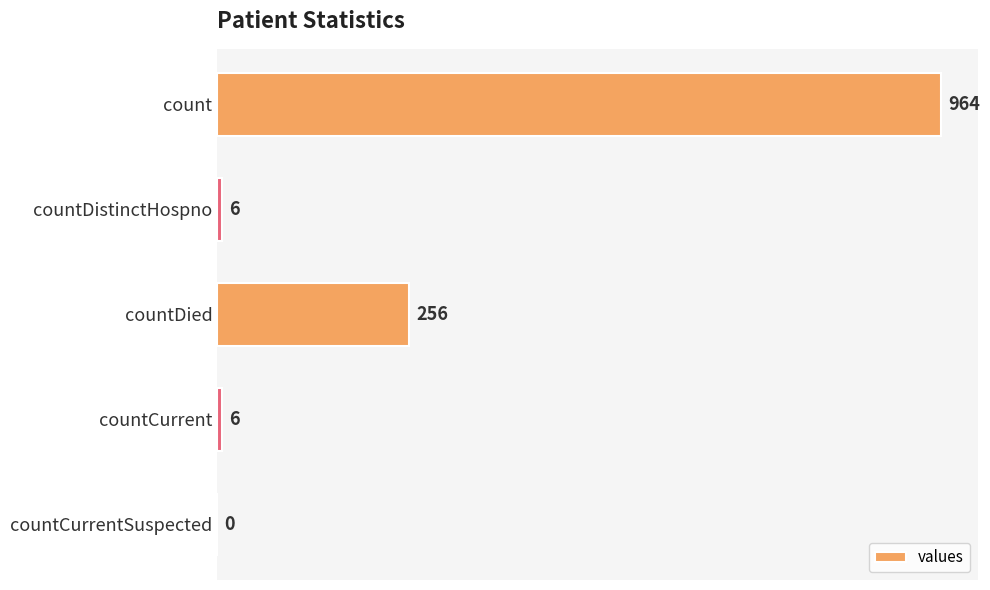

Is it true that the value at countCurrentSuspected is -543?

False